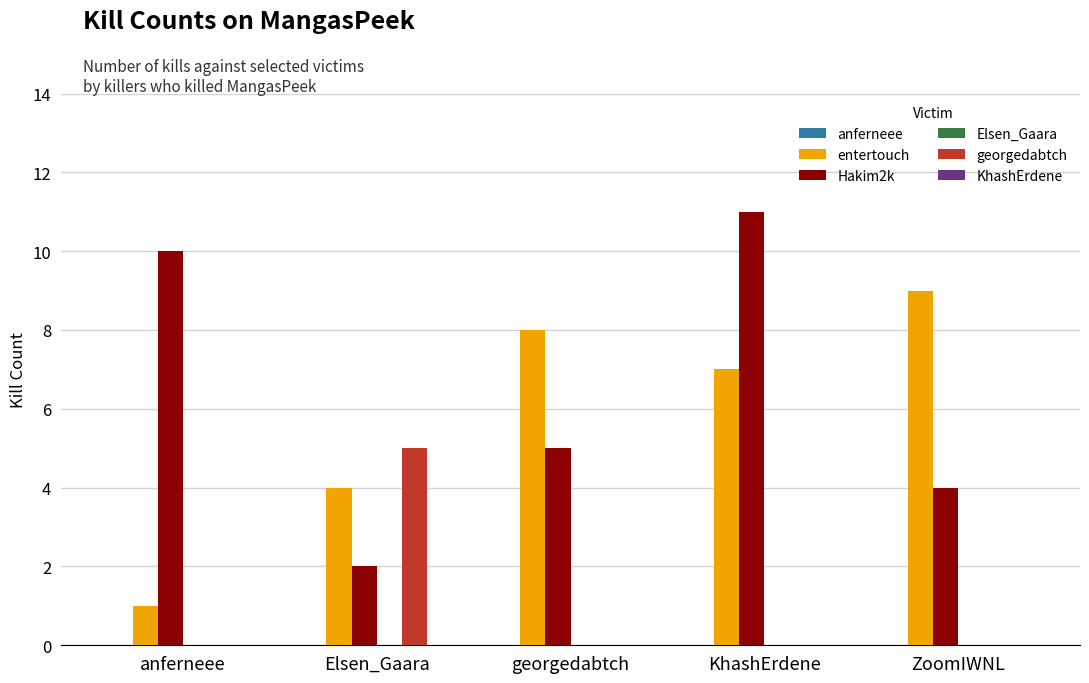

At which category does the chart reach its peak across all series?

KhashErdene